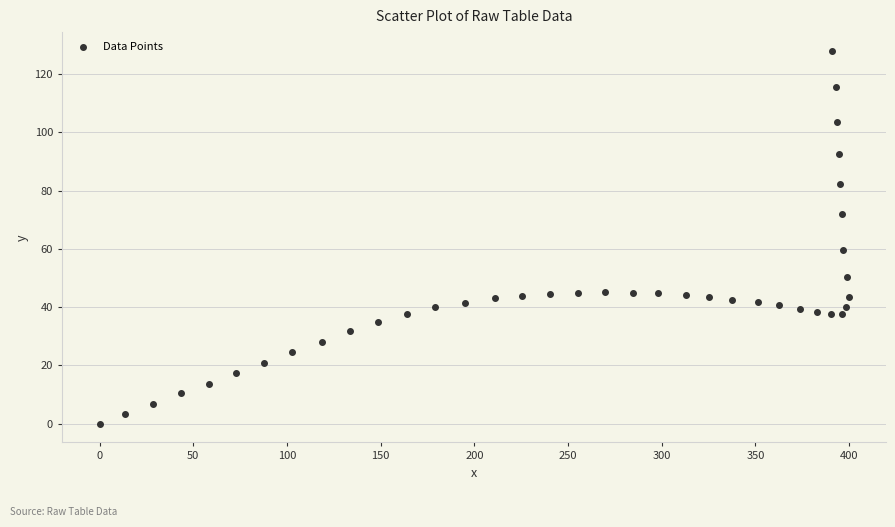

What Y value in the scatter plot is closest to 64?

59.7